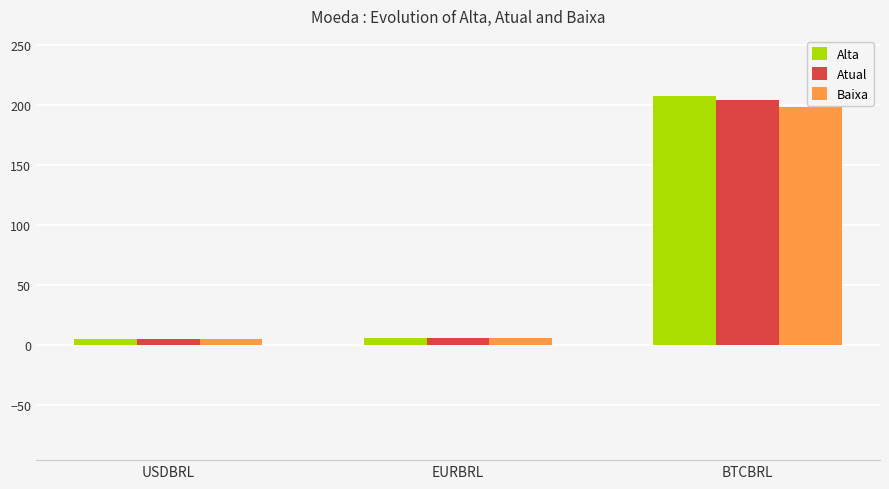

At how many categories does at least one series exceed 161?

1